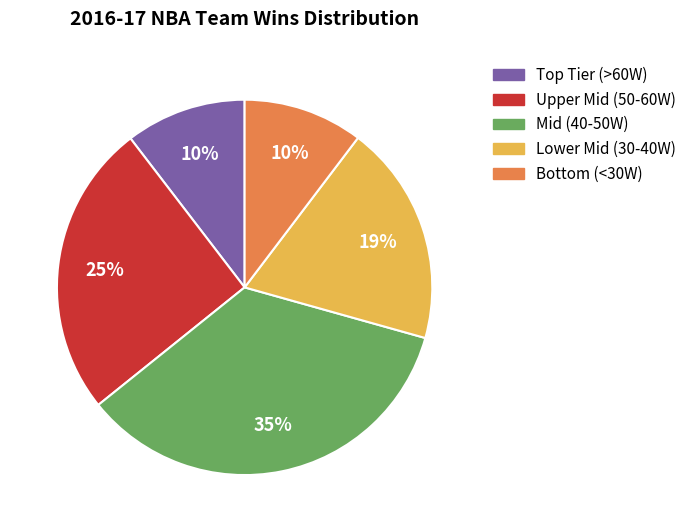

Does any single category account for the majority?

No